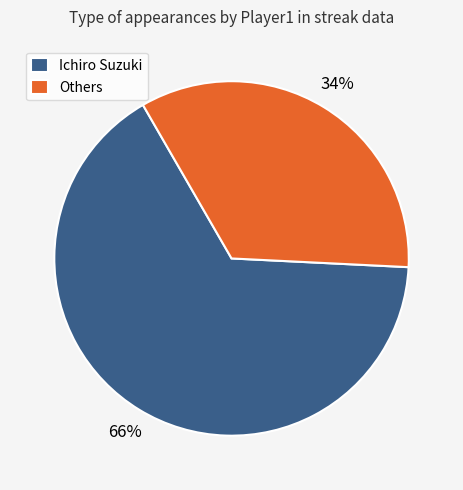

How many slices are in this pie chart?

2